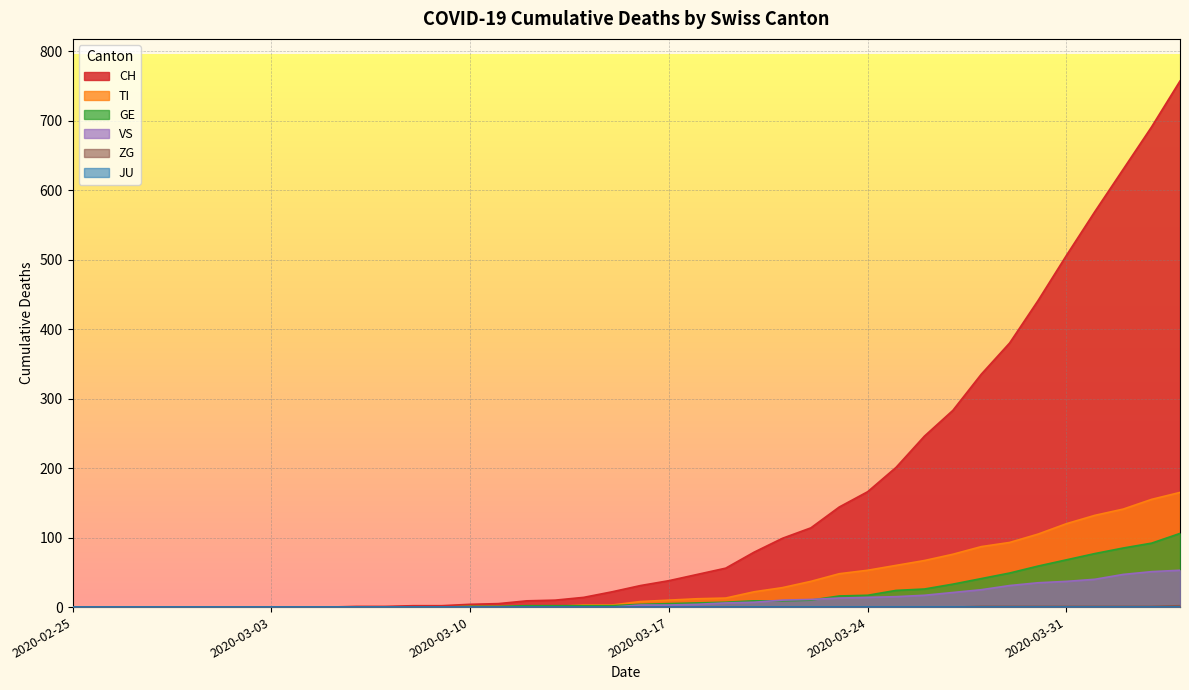

True or false: ZG has a value of 0 at 2020-03-18.

True